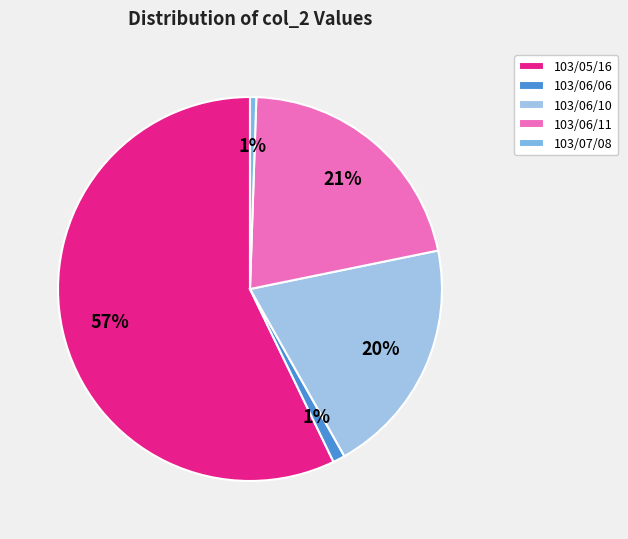

Does any single category account for the majority?

Yes